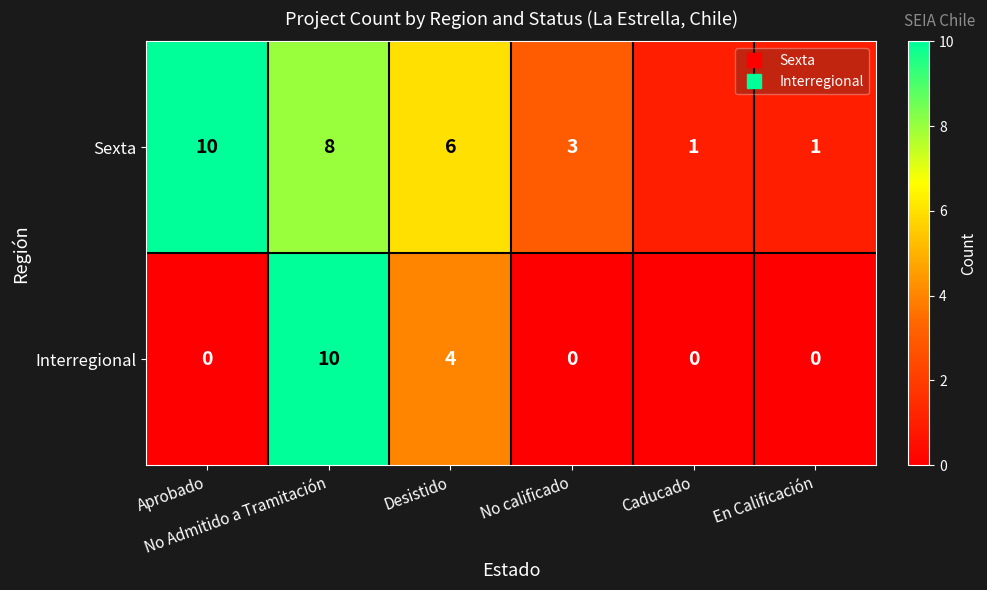

What is the maximum value shown in the chart?

10